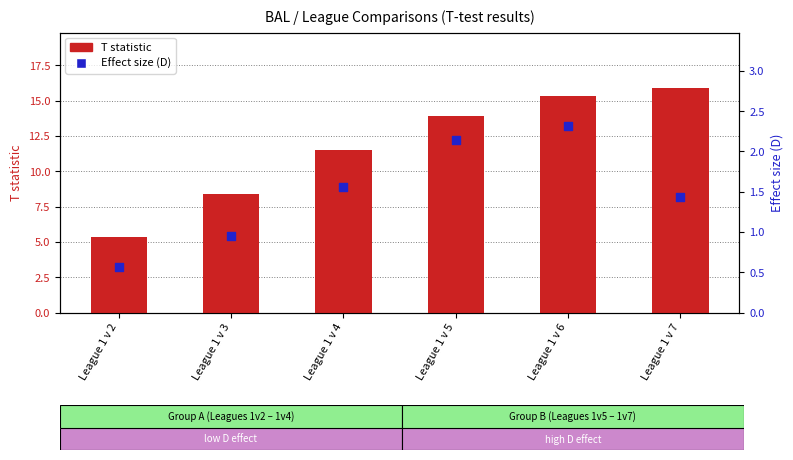

At how many categories does at least one series exceed 14?

2